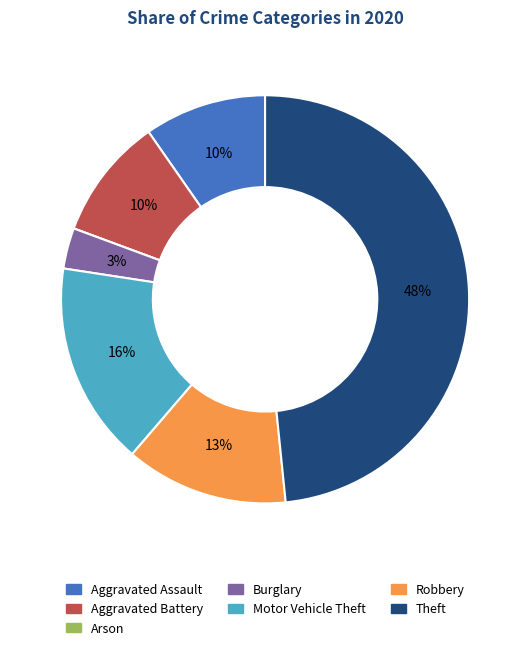

Is there a majority slice in this chart?

No